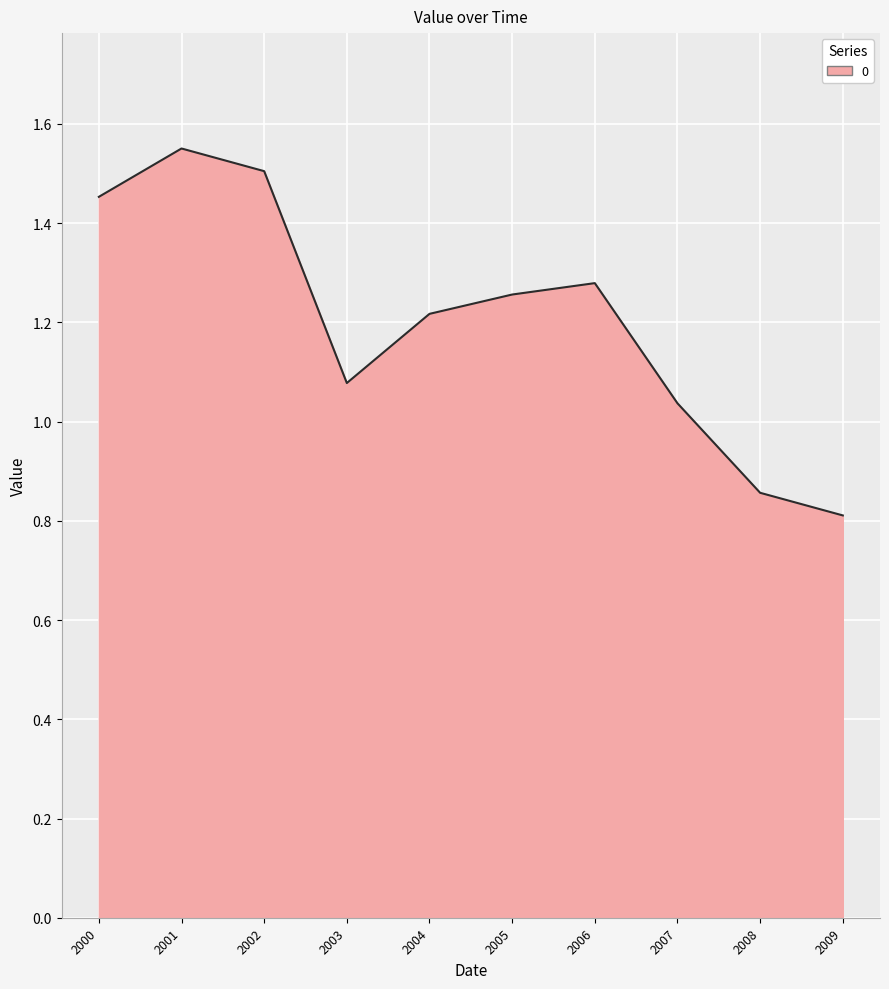

True or false: the data shows 2.3 at 2002.

False